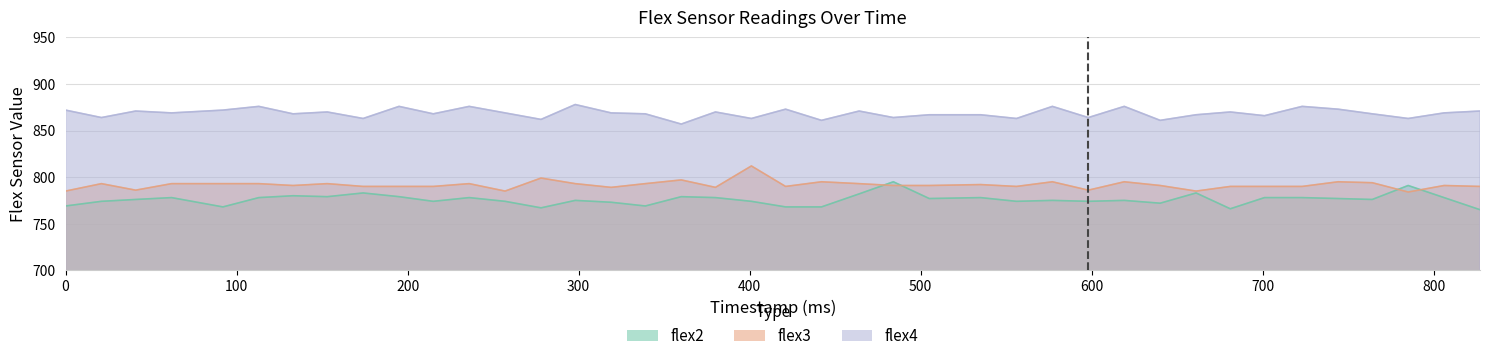

Which series has the largest range (max minus min)?

flex2